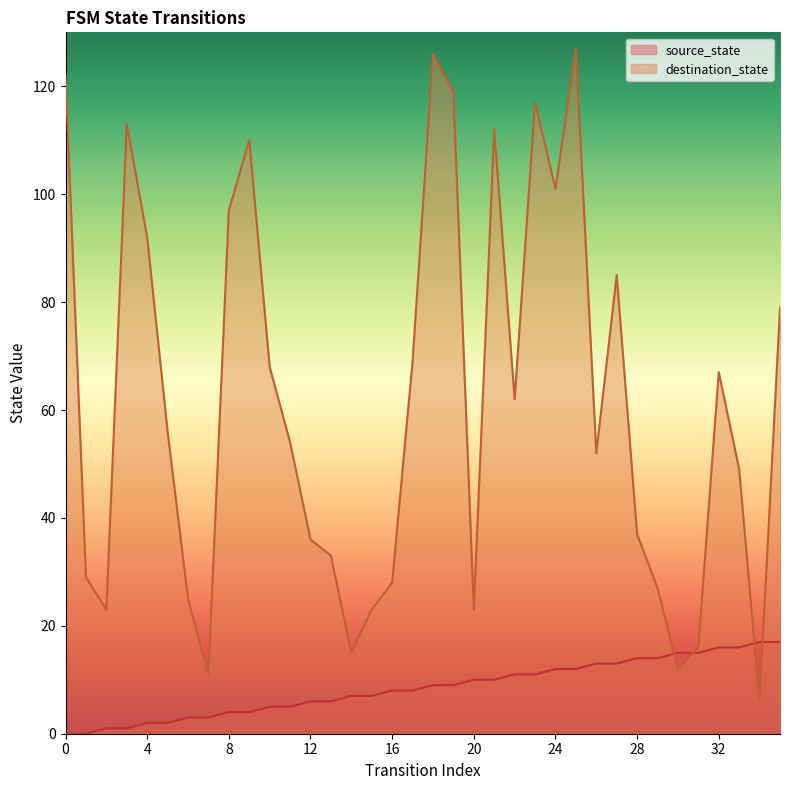

Is it true that source_state equals 4 at 9?

True